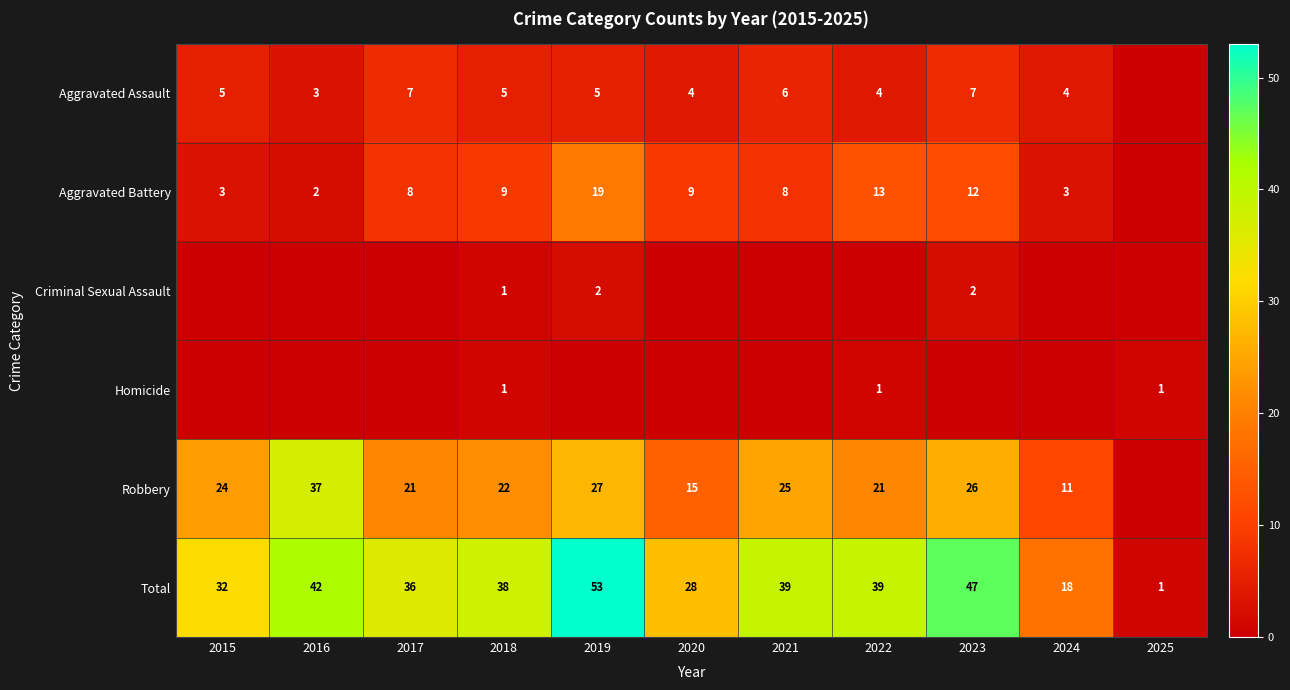

Between 2018 and 2023, which is larger?

2023